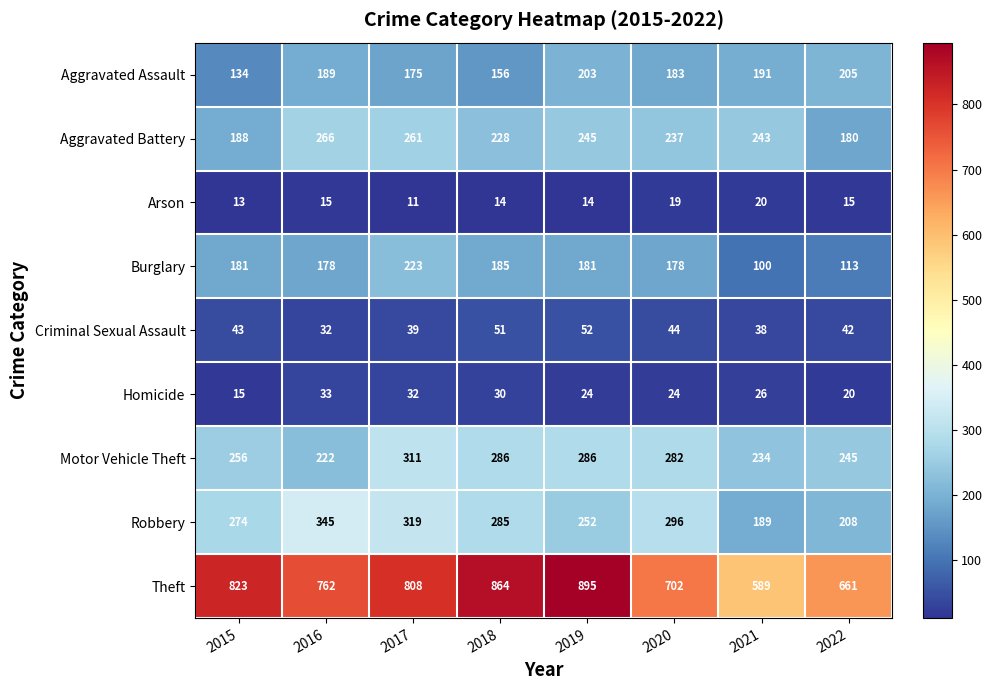

List the series in order of their peak value, highest first.

Theft, Robbery, Motor Vehicle Theft, Aggravated Battery, Burglary, Aggravated Assault, Criminal Sexual Assault, Homicide, Arson